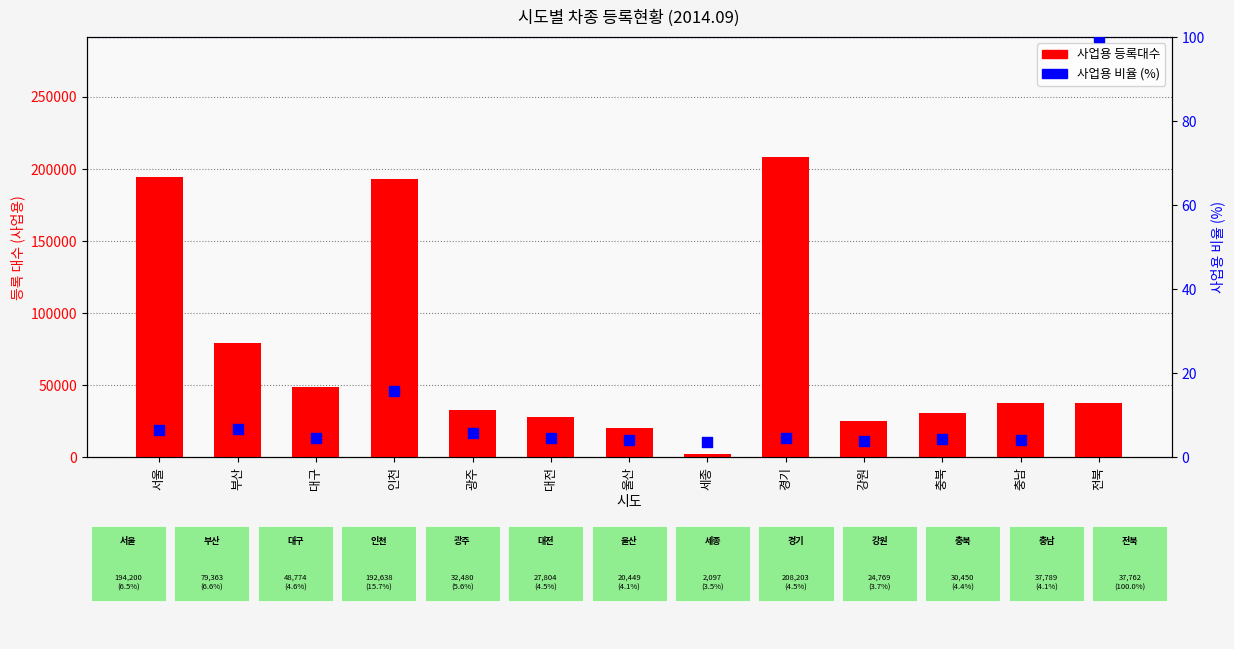

Is the value of 사업용 at 충북 greater than the value of 사업용 비율 (%) at 대전?

Yes